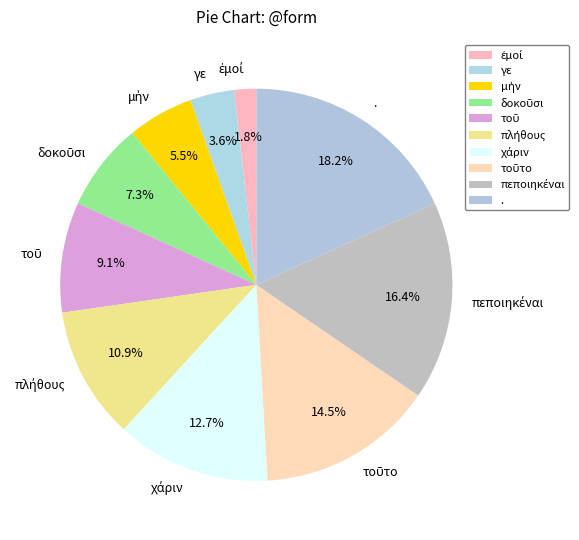

How much of the chart is everything except .?

81.8%